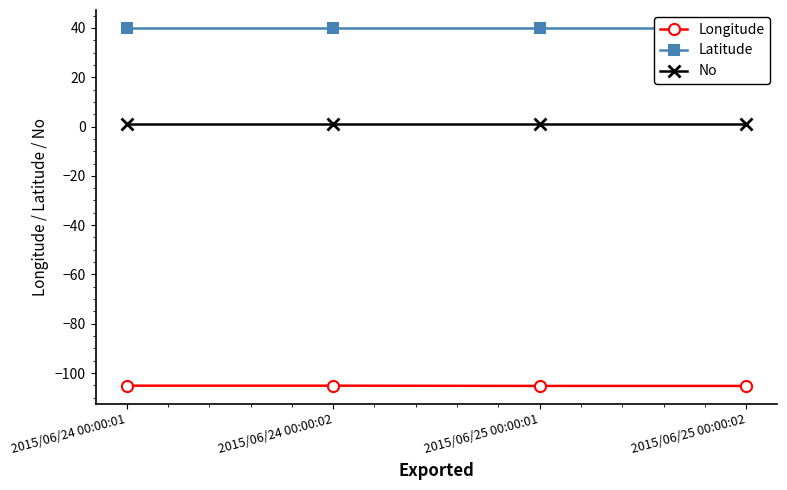

Which series changed the most between 2015/06/24 00:00:01 and 2015/06/25 00:00:01?

Longitude